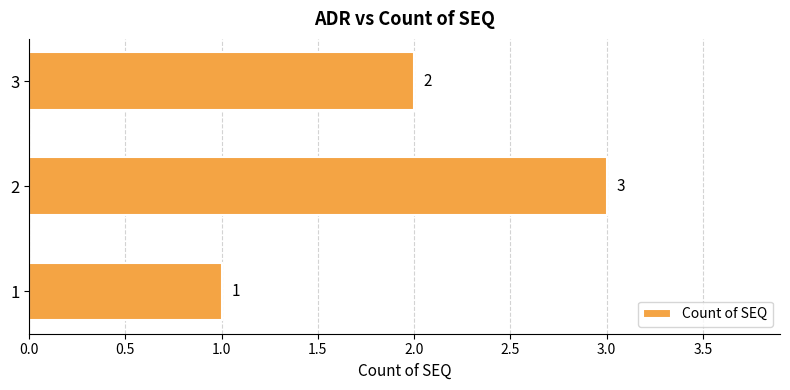

Rank the categories by value from lowest to highest.

1, 3, 2